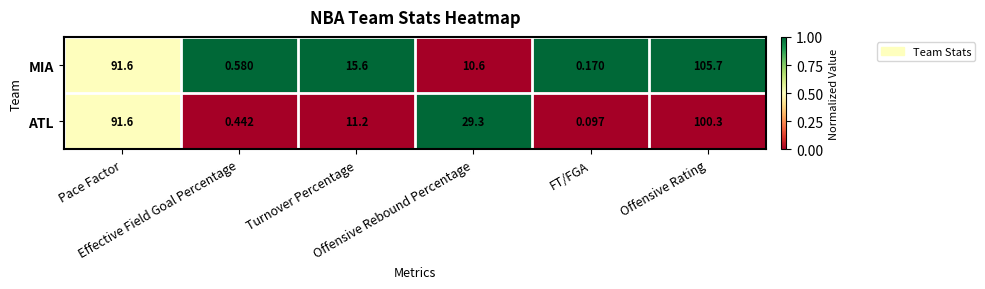

List the series in order of their peak value, highest first.

MIA, ATL